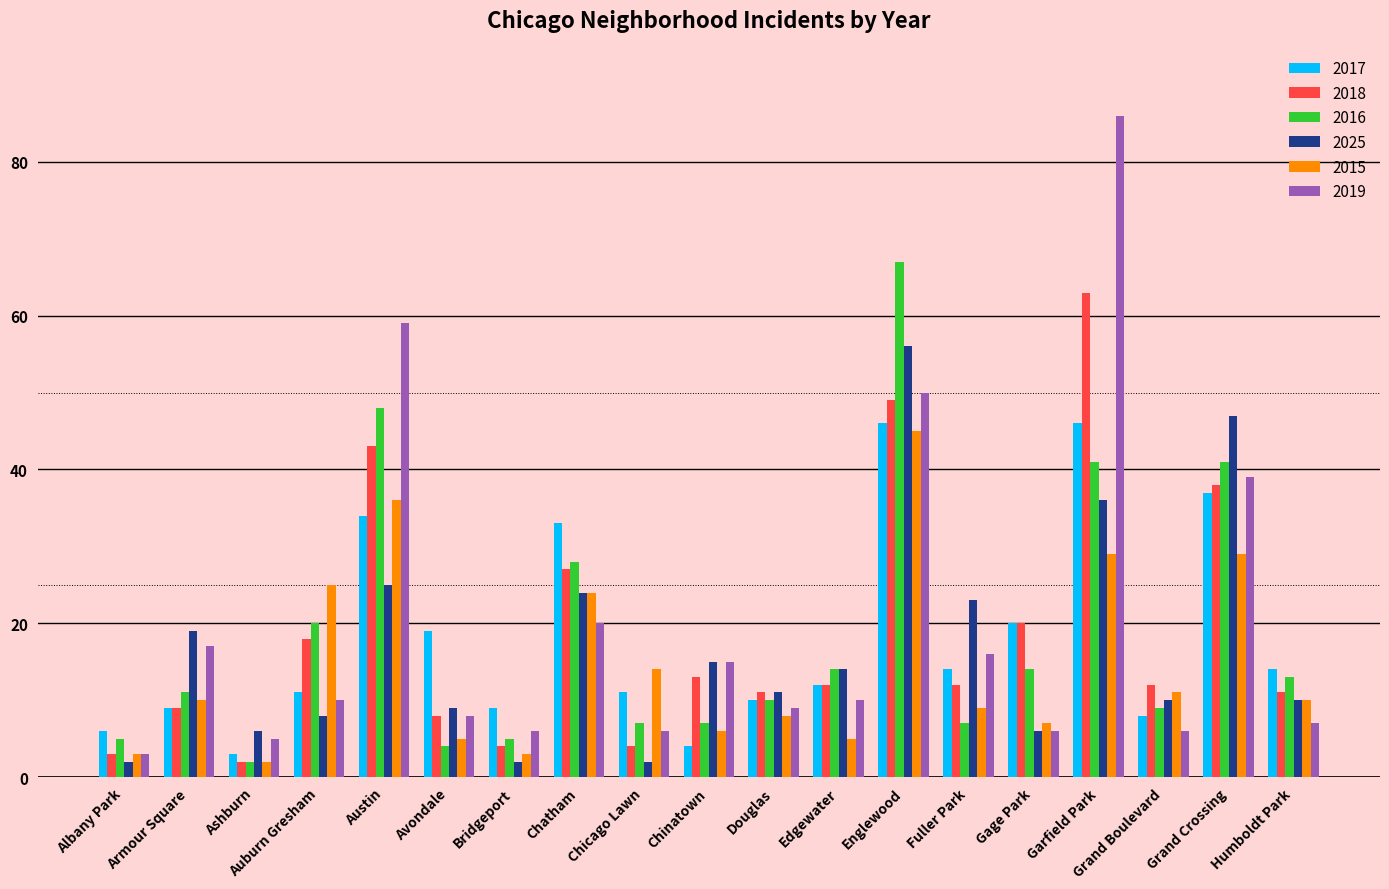

List the series in order of their peak value, highest first.

2019, 2016, 2018, 2025, 2017, 2015